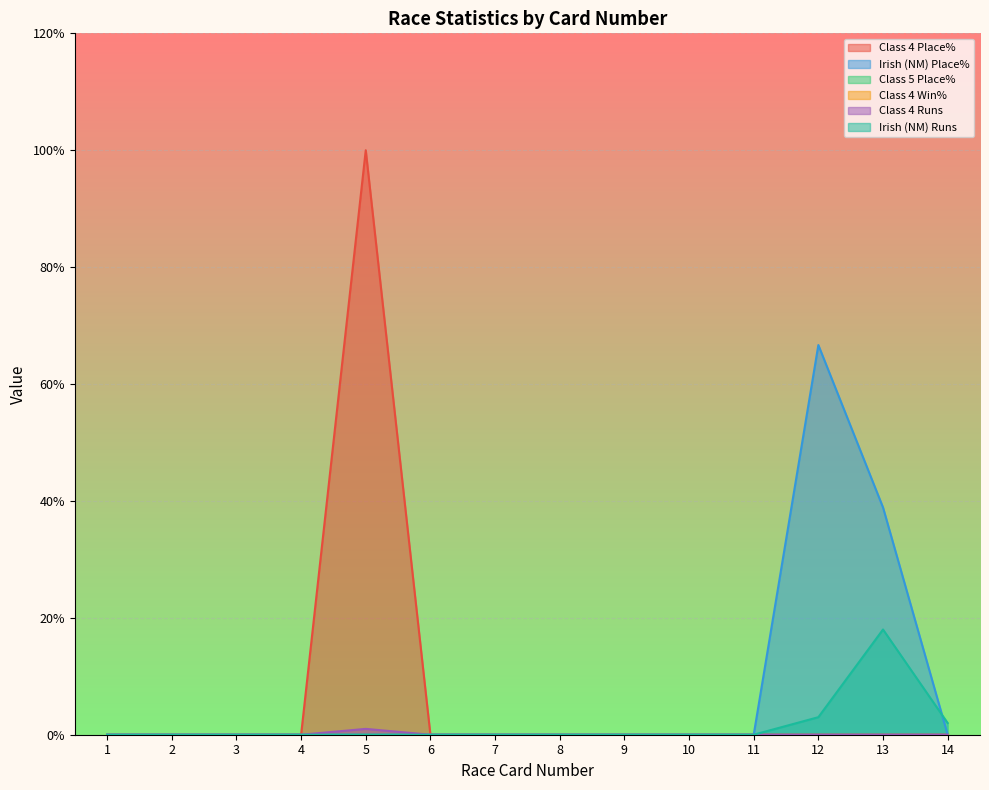

The Irish (NM) Place% series shows 98.7 at 12. True or false?

False